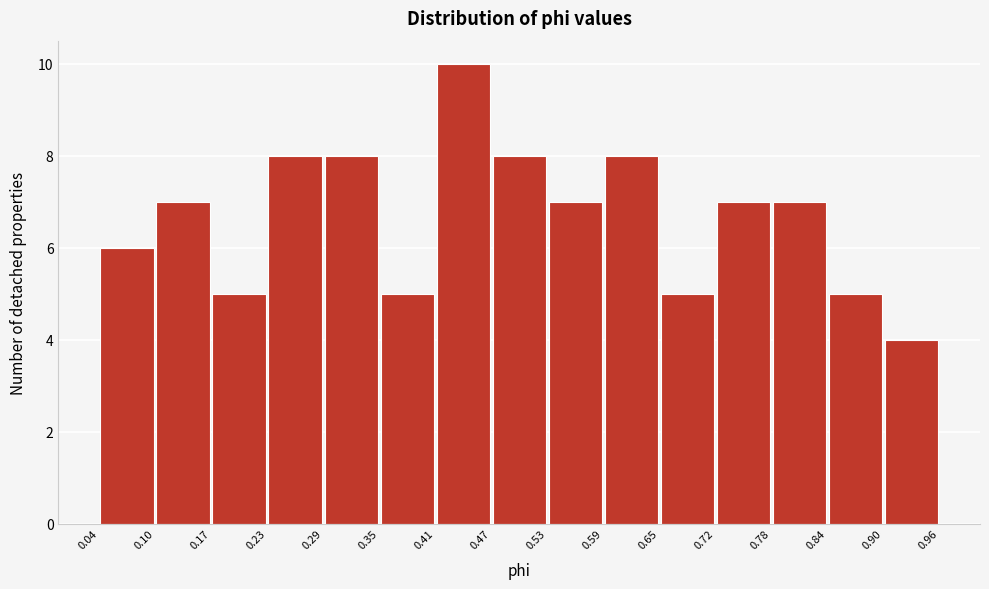

Reading left to right, list every bar in this chart as the range it spans on the x-axis followed by its height. The values are not printed on the chart, so give them approximately, as read against the axis.

0.04 to 0.10: 6
0.10 to 0.17: 7
0.17 to 0.23: 5
0.23 to 0.29: 8
0.29 to 0.35: 8
0.35 to 0.41: 5
0.41 to 0.47: 10
0.47 to 0.53: 8
0.53 to 0.59: 7
0.59 to 0.65: 8
0.65 to 0.72: 5
0.72 to 0.78: 7
0.78 to 0.84: 7
0.84 to 0.90: 5
0.90 to 0.96: 4